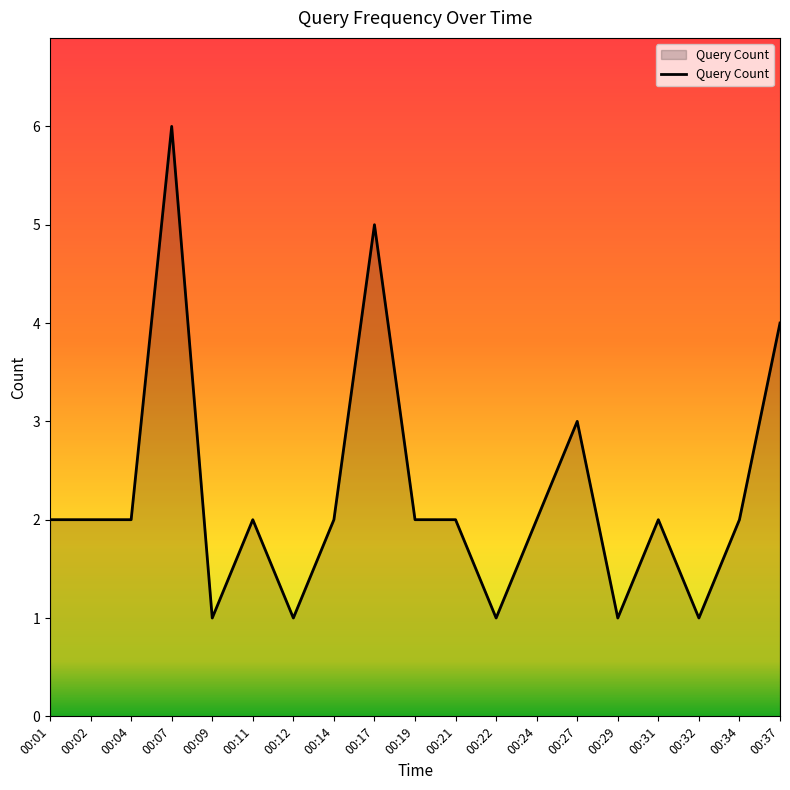

The chart shows a value of 3 at 00:01. True or false?

False